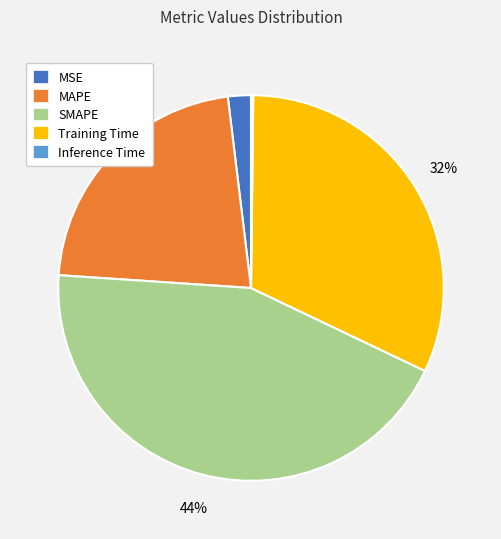

Is there any slice that represents more than half of the pie?

No